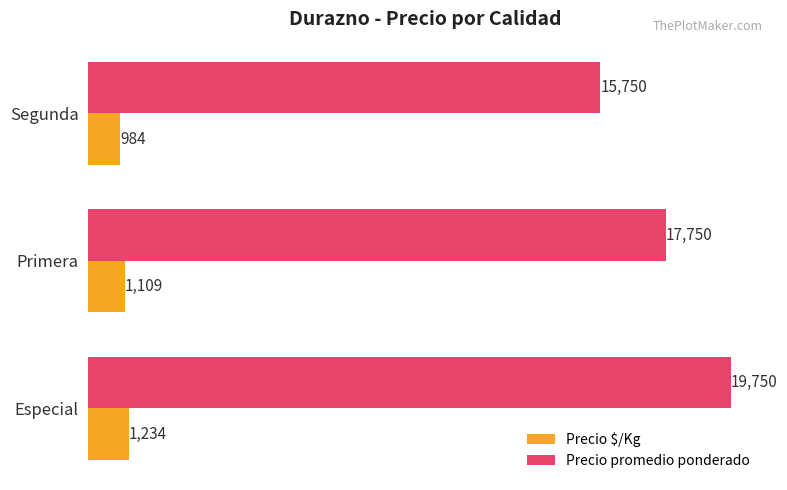

List the series in order of their peak value, highest first.

Precio promedio ponderado, Precio $/Kg